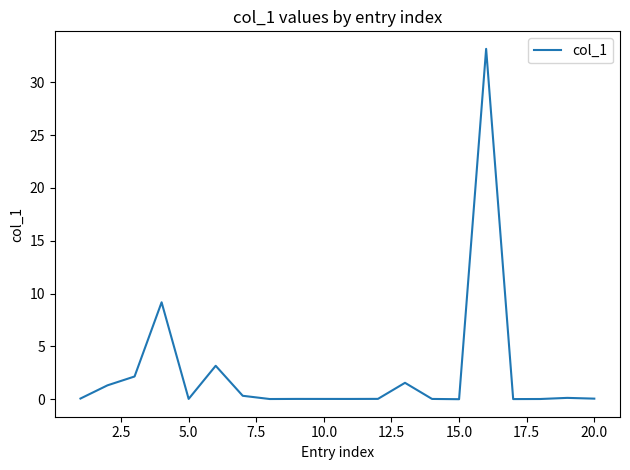

What is the maximum value shown in the chart?

33.2